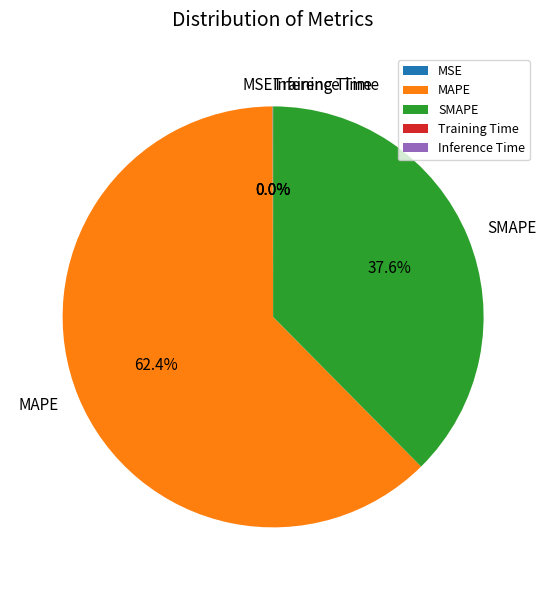

To the nearest percent, what is the difference between the largest and smallest slice percentages?

62%